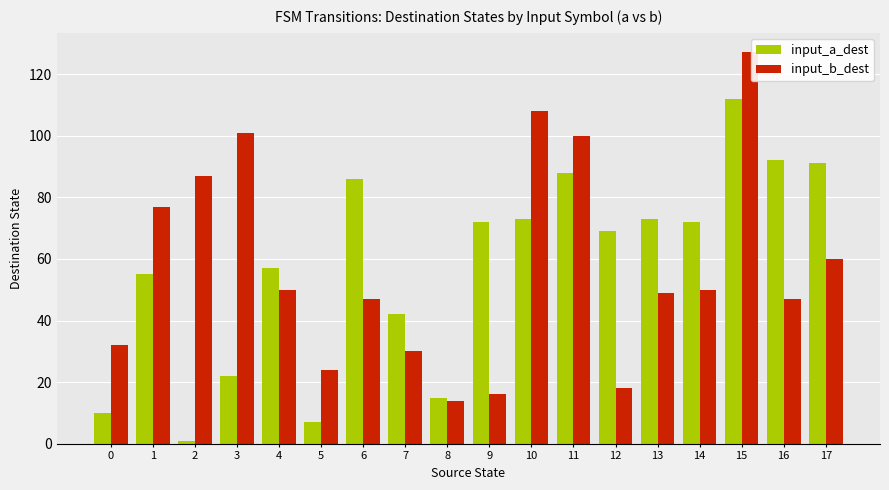

At which category does the chart reach its minimum across all series?

2